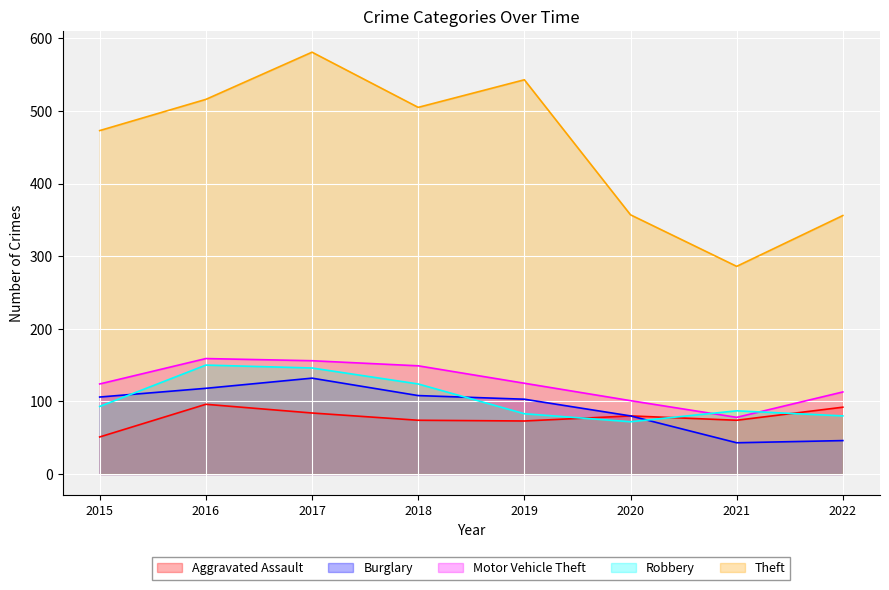

What are all the series names shown in the legend?

Aggravated Assault, Burglary, Motor Vehicle Theft, Robbery, Theft